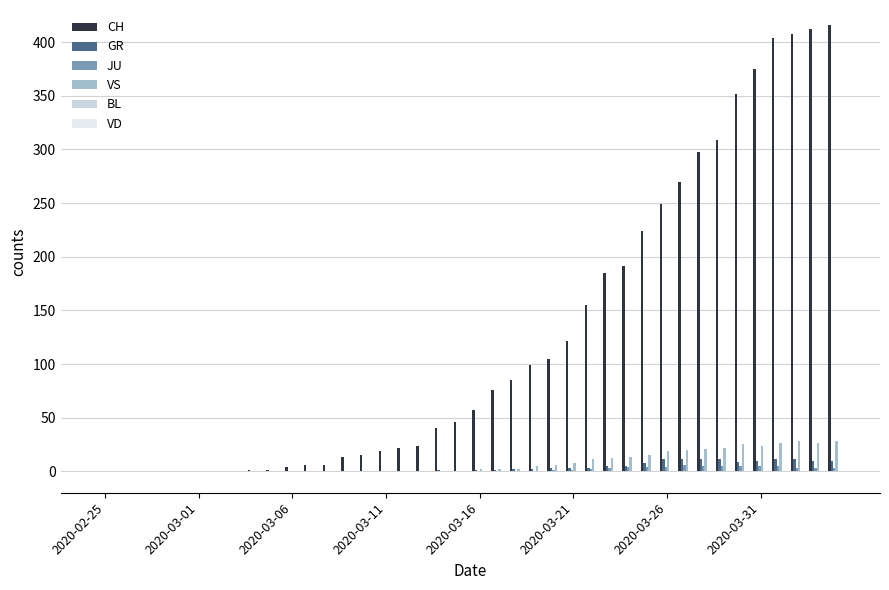

How many groups of bars are there?

40